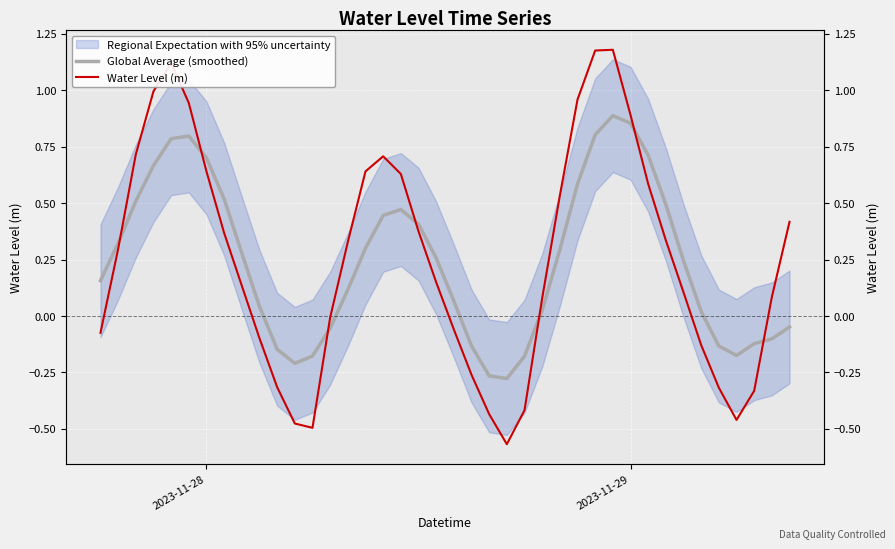

What is the greatest value displayed?

1.2